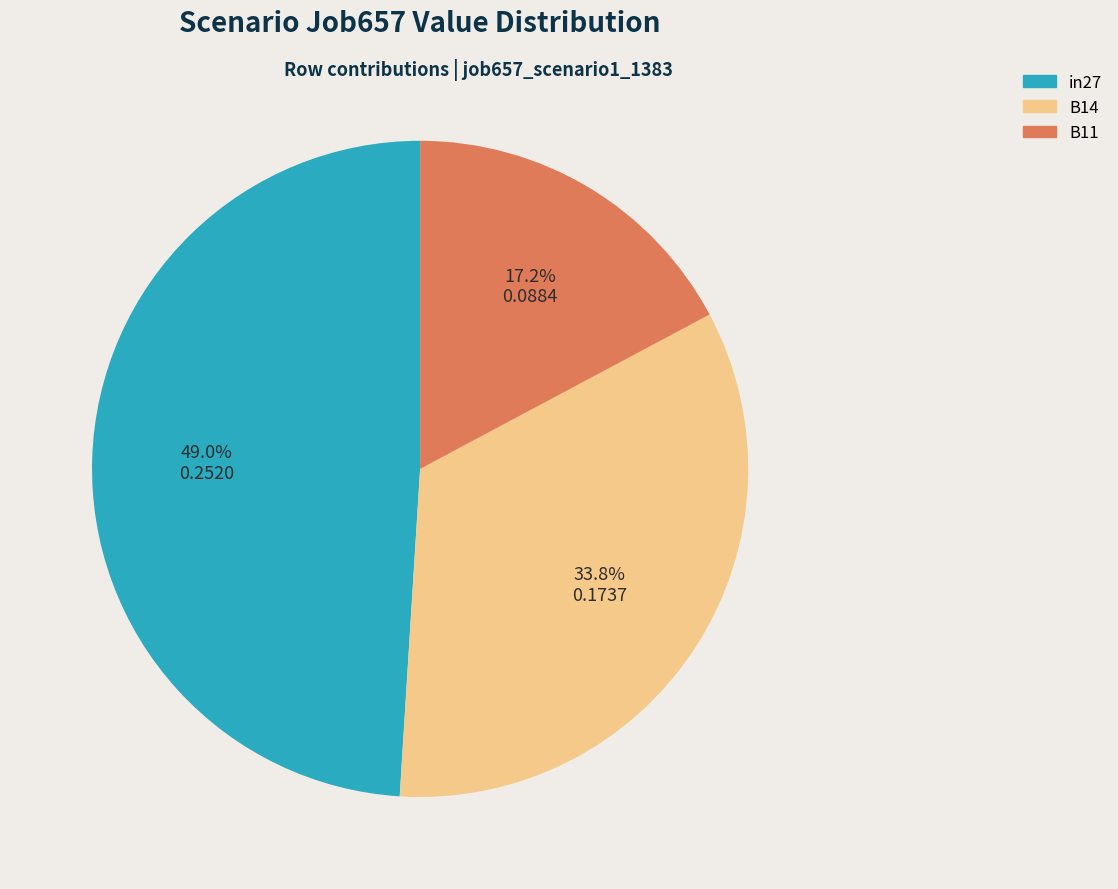

Between B11 and in27, which is larger?

in27